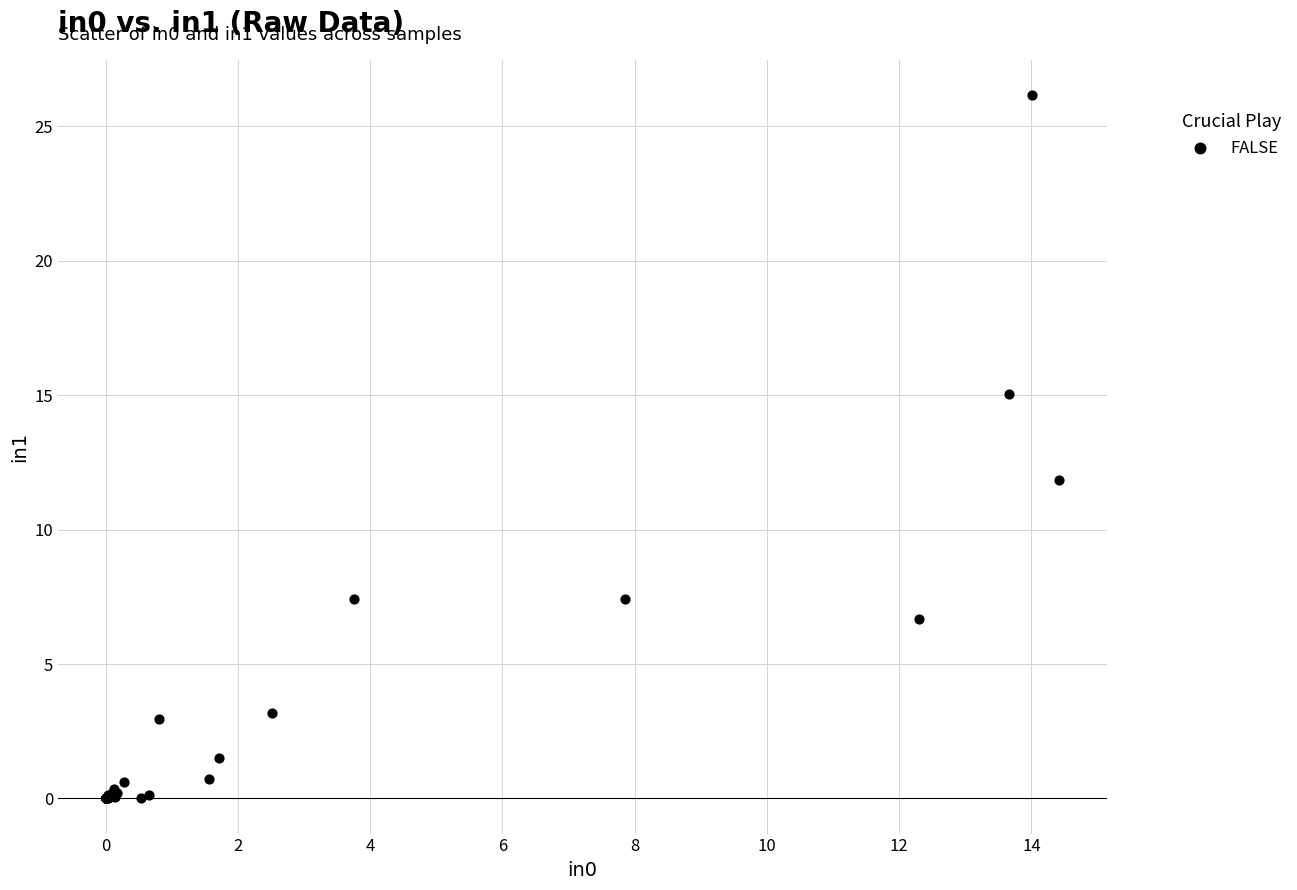

What Y value in the scatter plot is closest to 13?

11.9